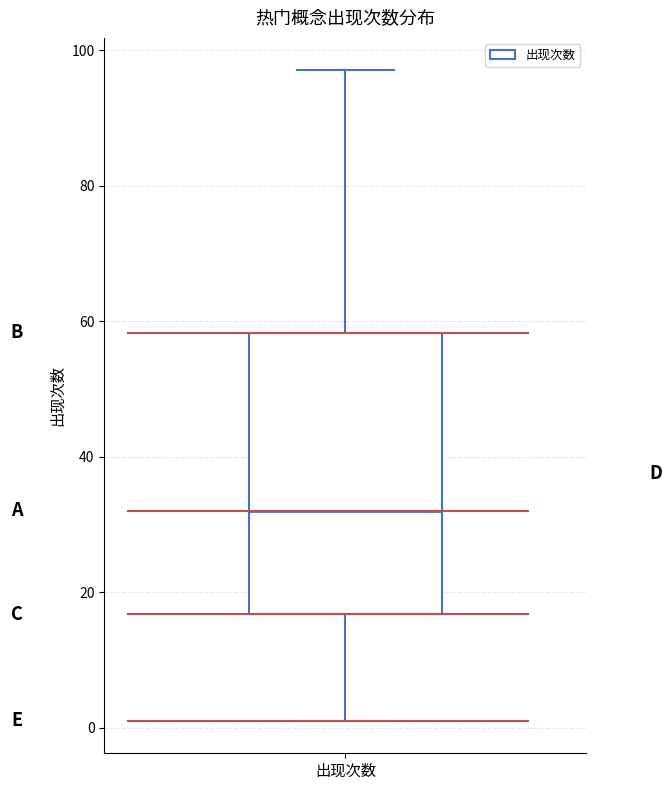

Read this box plot against the y-axis: the position of the median line, the range covered by the box, and the ends of both whiskers. The values are not printed on the chart, so give them approximately, as read against the axis.

median 32, box 16 to 58, whiskers 2 to 98